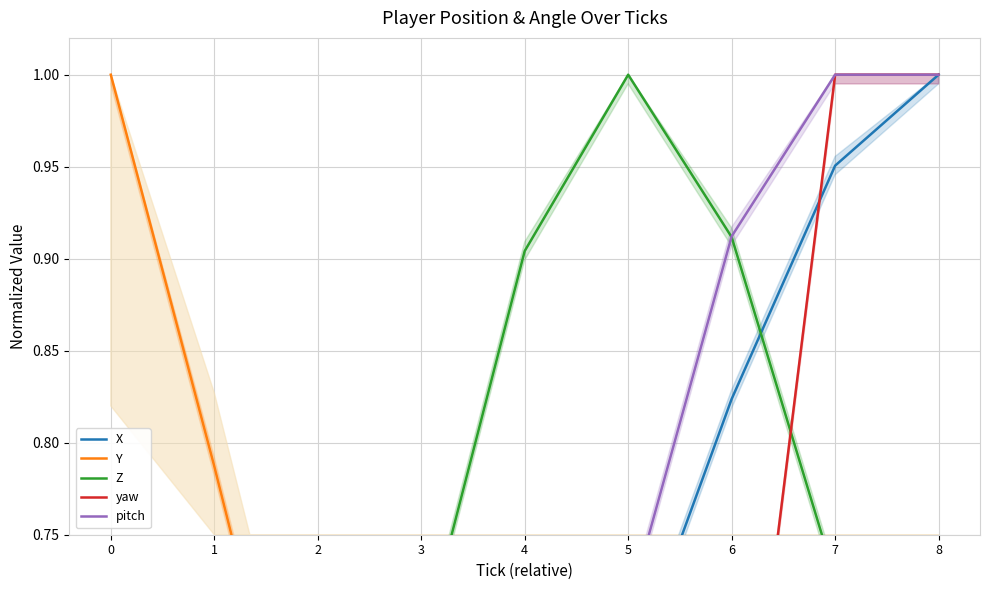

How many values in pitch are above zero?

8